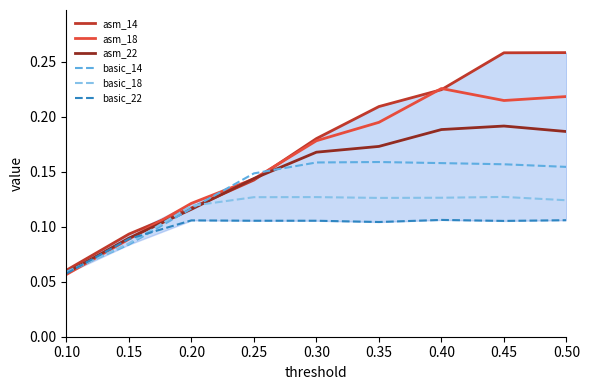

The value of basic_22 at 0.40 is 0.2. True or false?

False